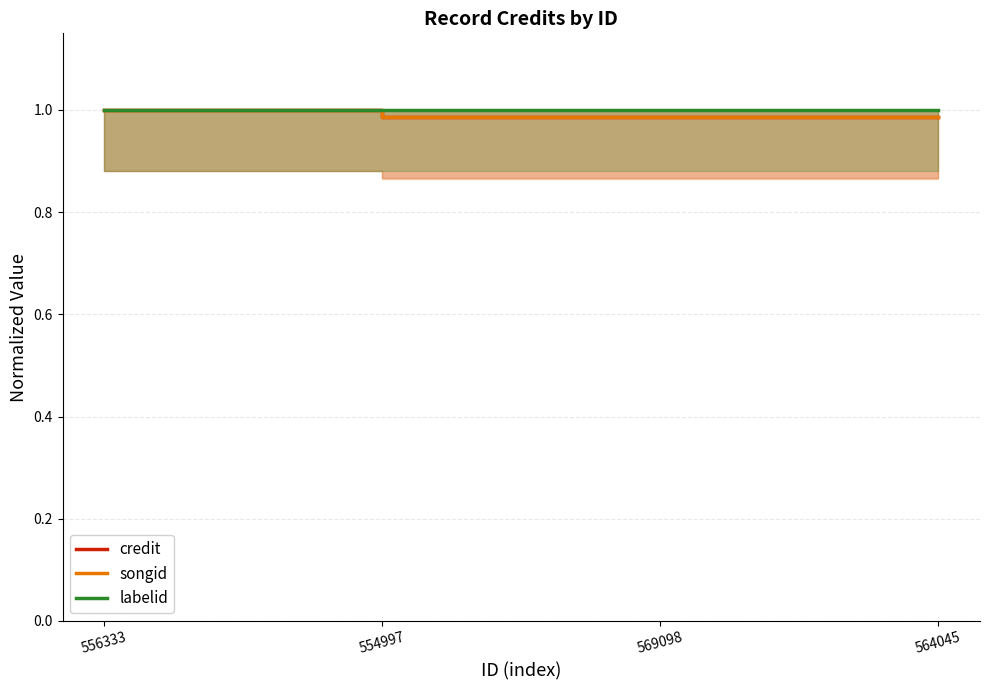

How many lines are shown in the chart?

3